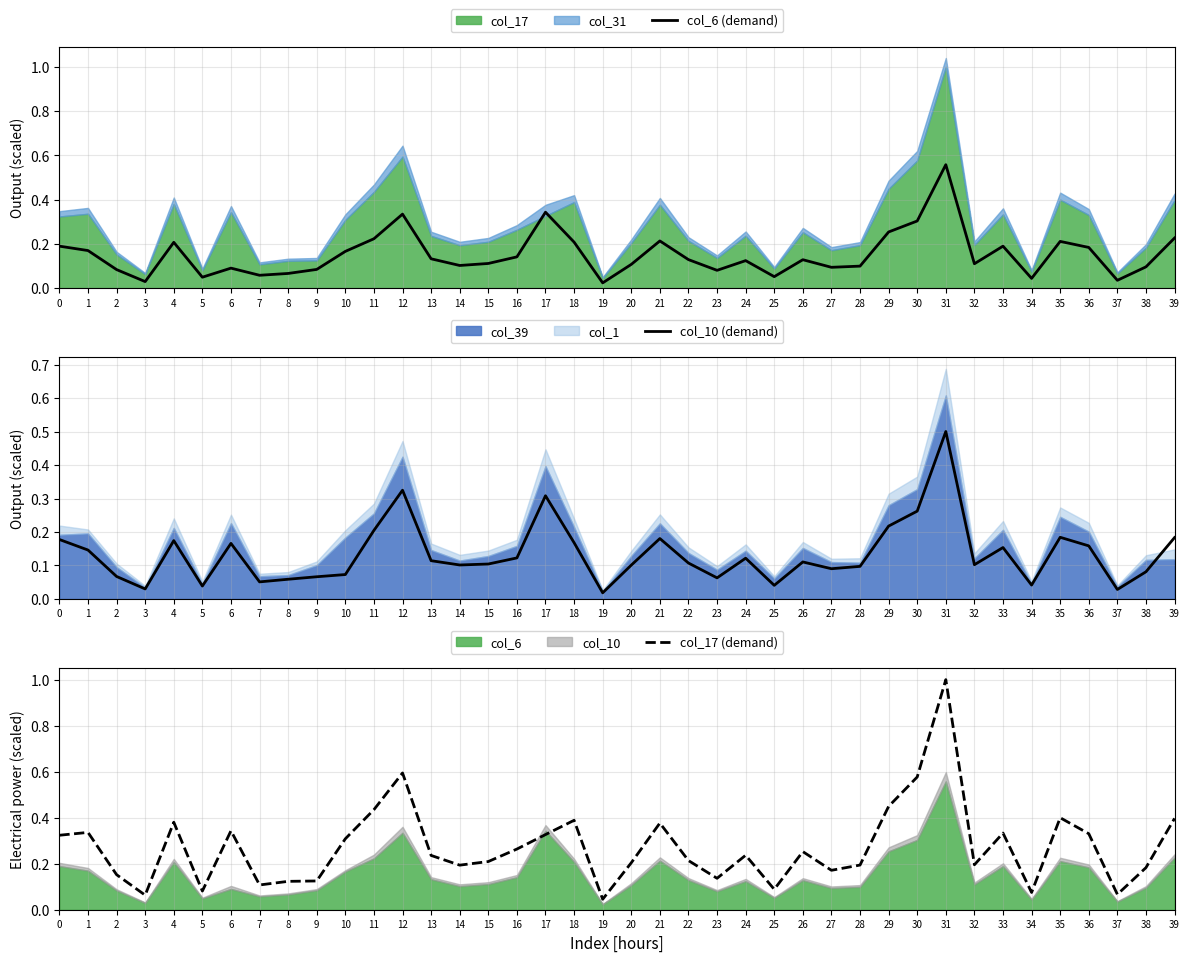

True or false: col_6 (demand) and col_17 (demand) intersect in this chart.

True